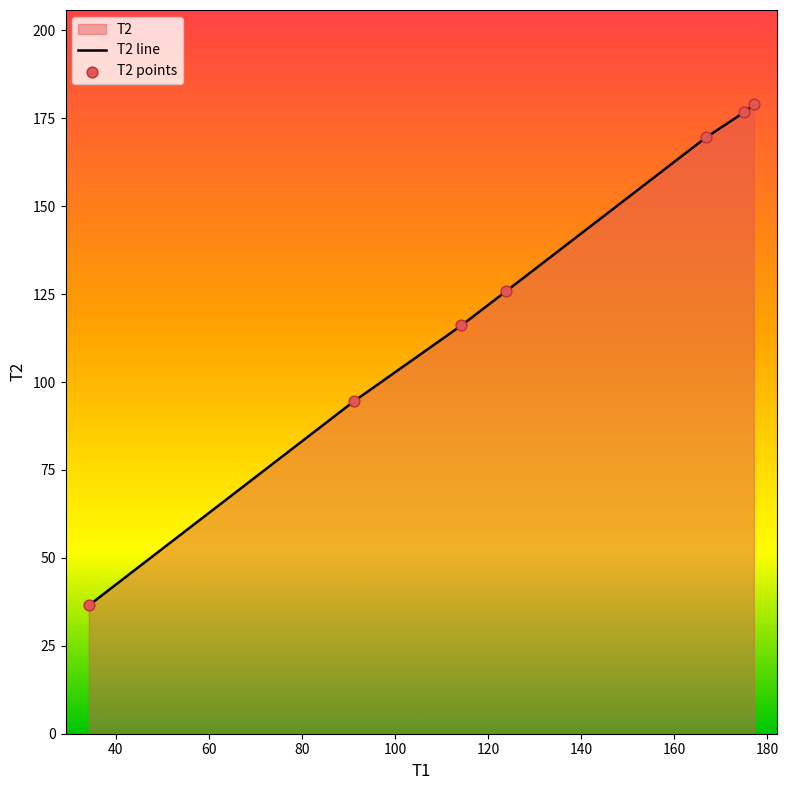

True or false: there are more than 1 points higher than both neighbors.

False